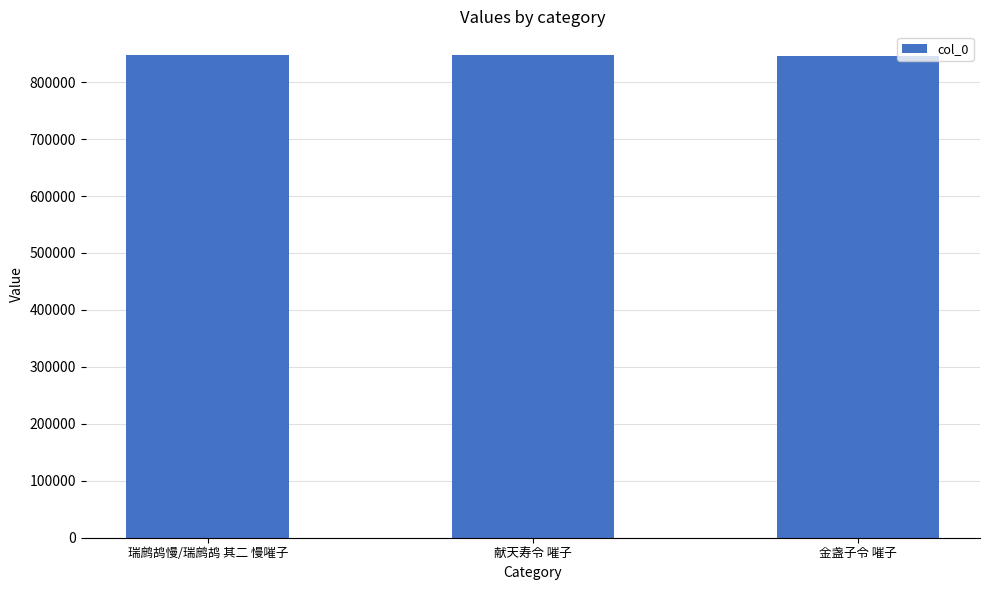

Approximately how many times larger is the value at 献天寿令 嗺子 compared to 金盏子令 嗺子?

1.0